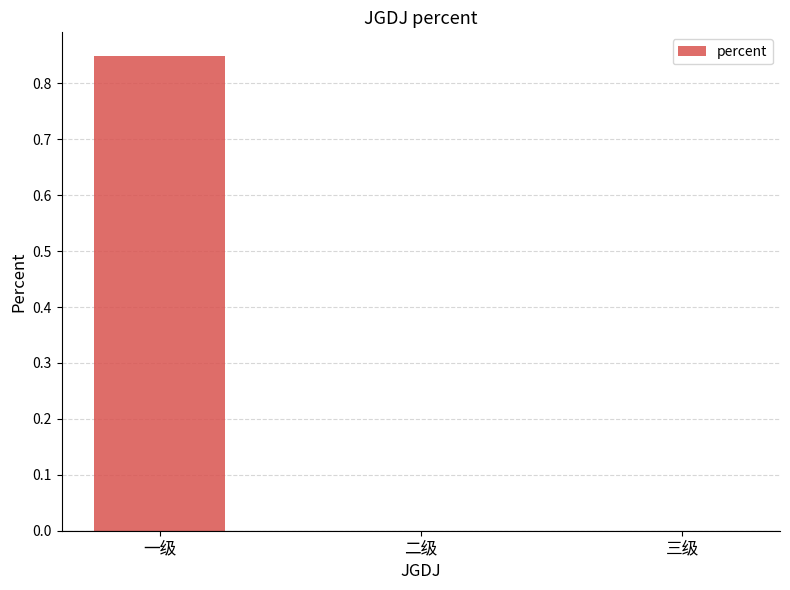

Count the number of categories in the chart.

3